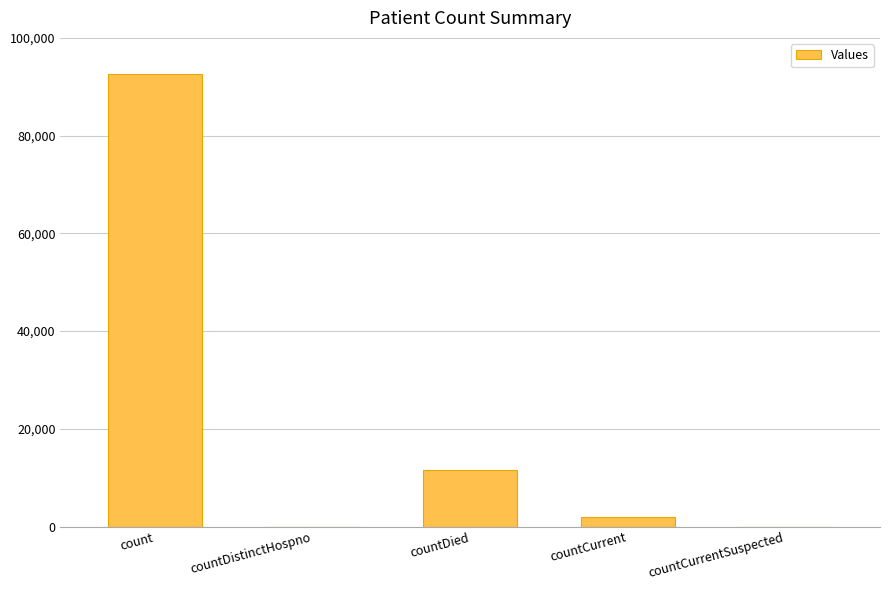

True or false: the data shows 62126 at countCurrentSuspected.

False